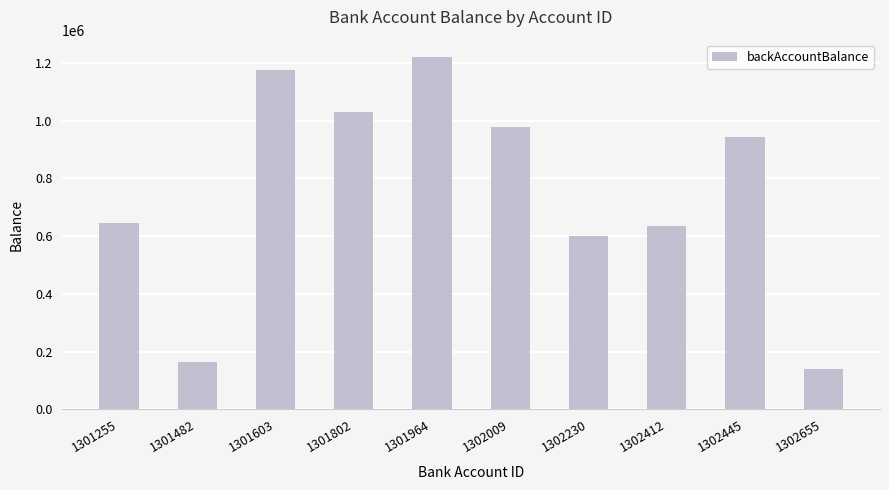

At which category does the chart reach its peak across all series?

1301964